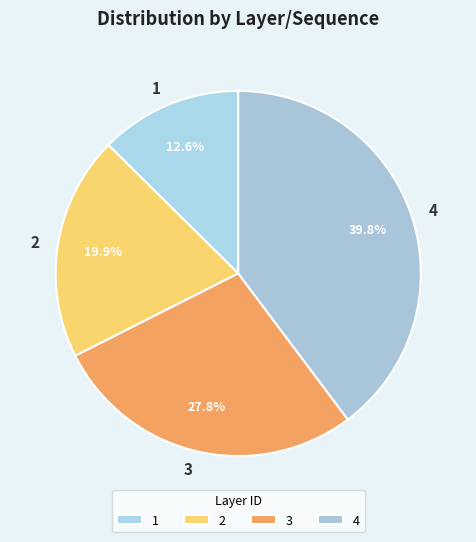

How many segments does this pie chart have?

4